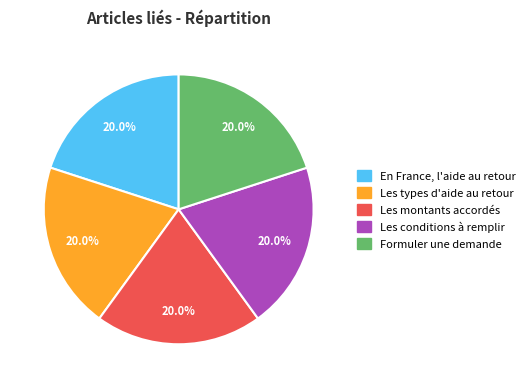

To the nearest percent, what portion does Formuler une demande represent?

20%